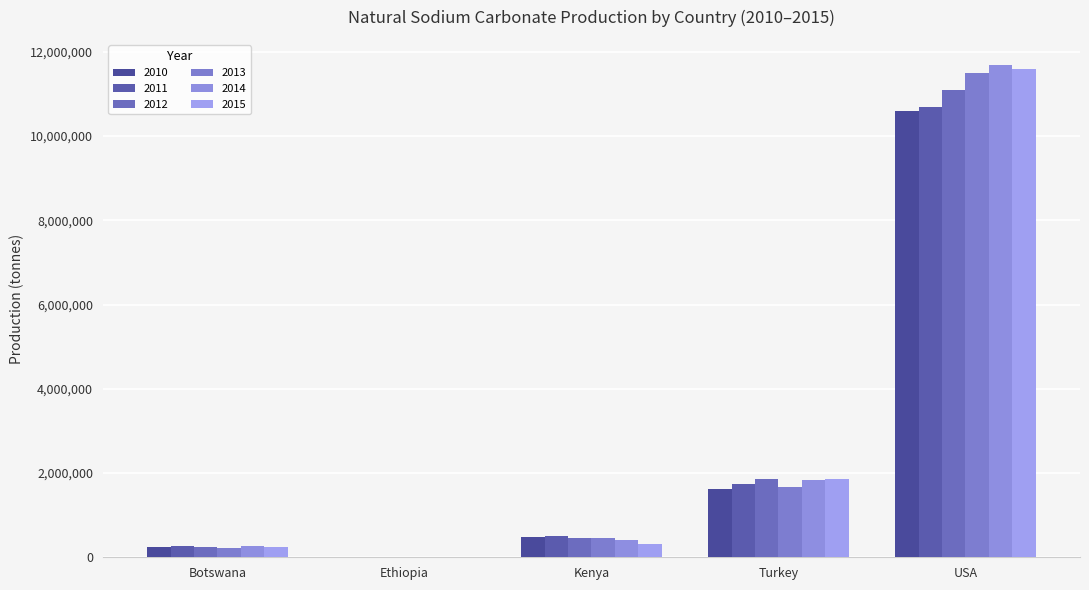

What is the difference between the maximum and second lowest values in the 2014 series?

11431471